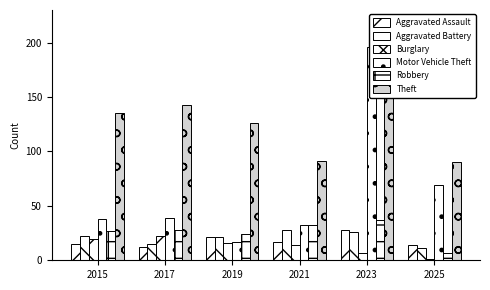

The value of Aggravated Battery at 2019 is 33. True or false?

False